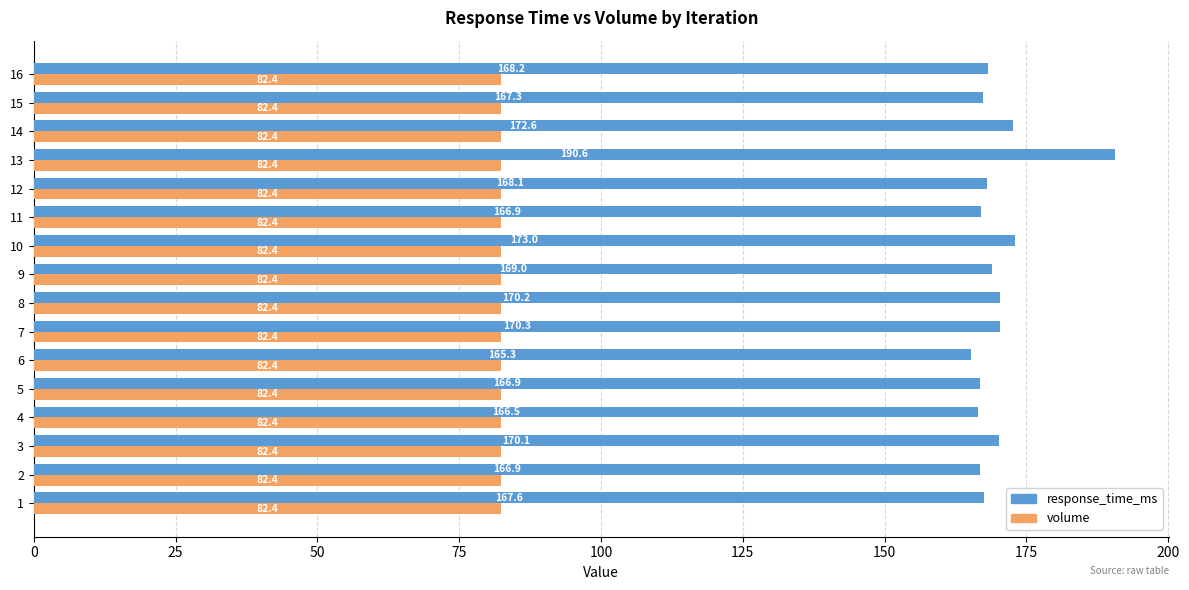

Read the volume value at 11.

82.4